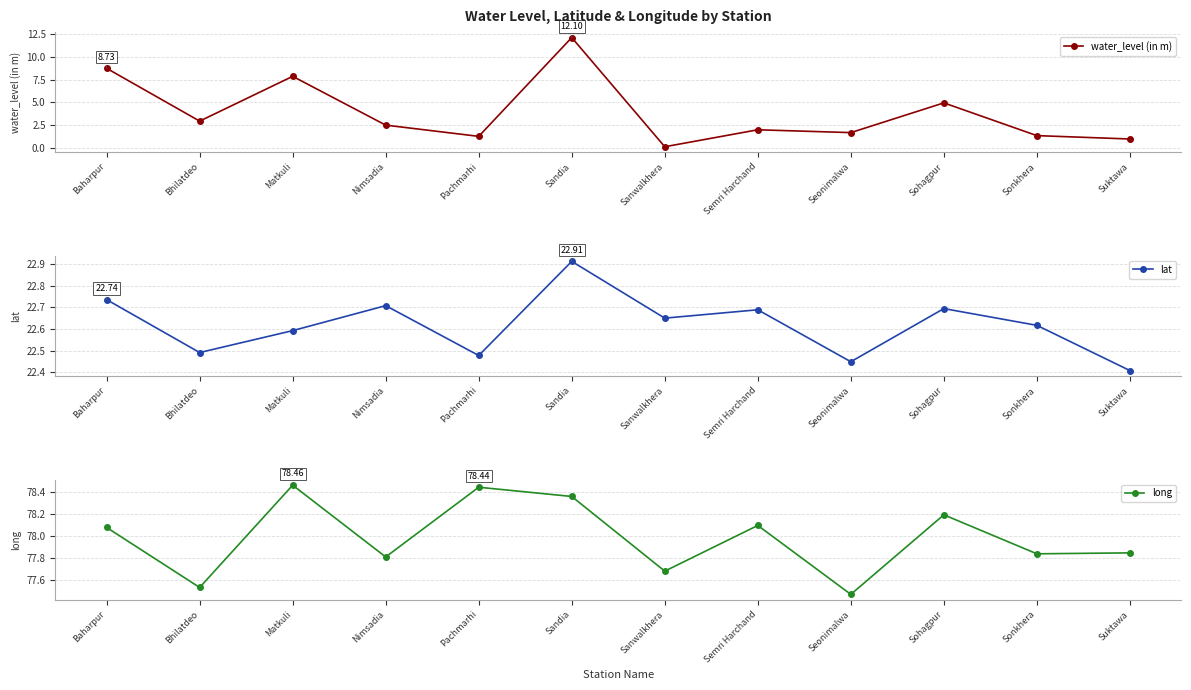

Rank the categories by water_level (in m) value from highest to lowest.

Sandia, Baharpur, Matkuli, Sohagpur, Bhilatdeo, Nimsadia, Semri Harchand, Seonimalwa, Sonkhera, Pachmarhi, Suktawa, Sanwalkhera